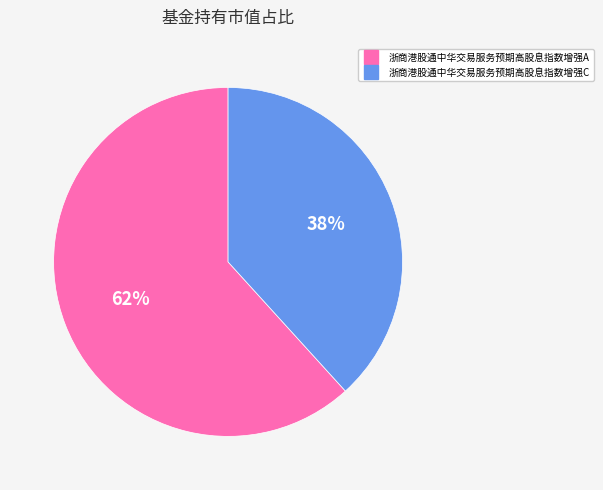

Is the sum of 浙商港股通中华交易服务预期高股息指数增强A and 浙商港股通中华交易服务预期高股息指数增强C greater than half?

Yes